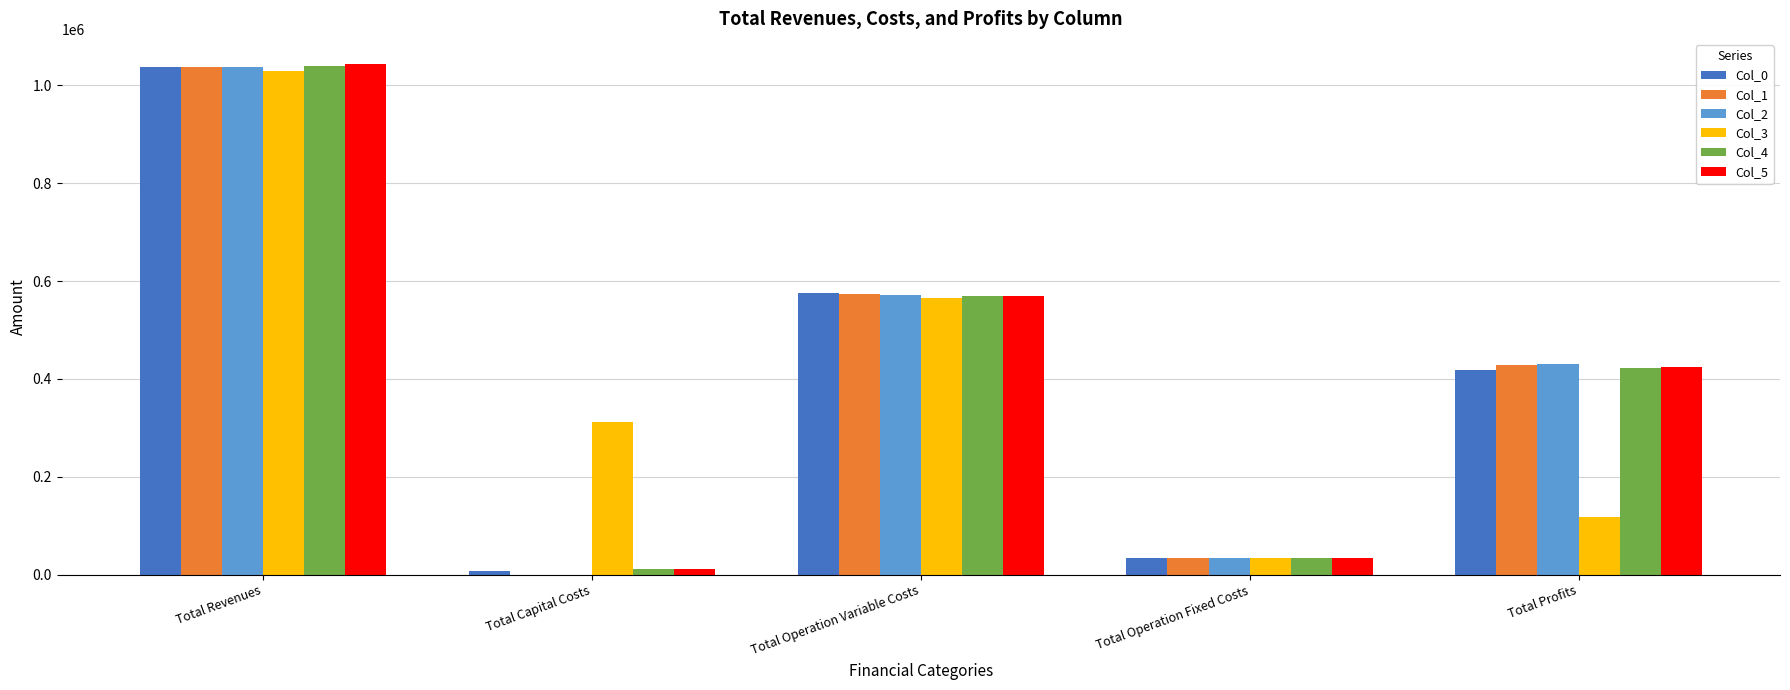

Between Total Operation Variable Costs and Total Operation Fixed Costs, which series saw the biggest shift?

Col_0